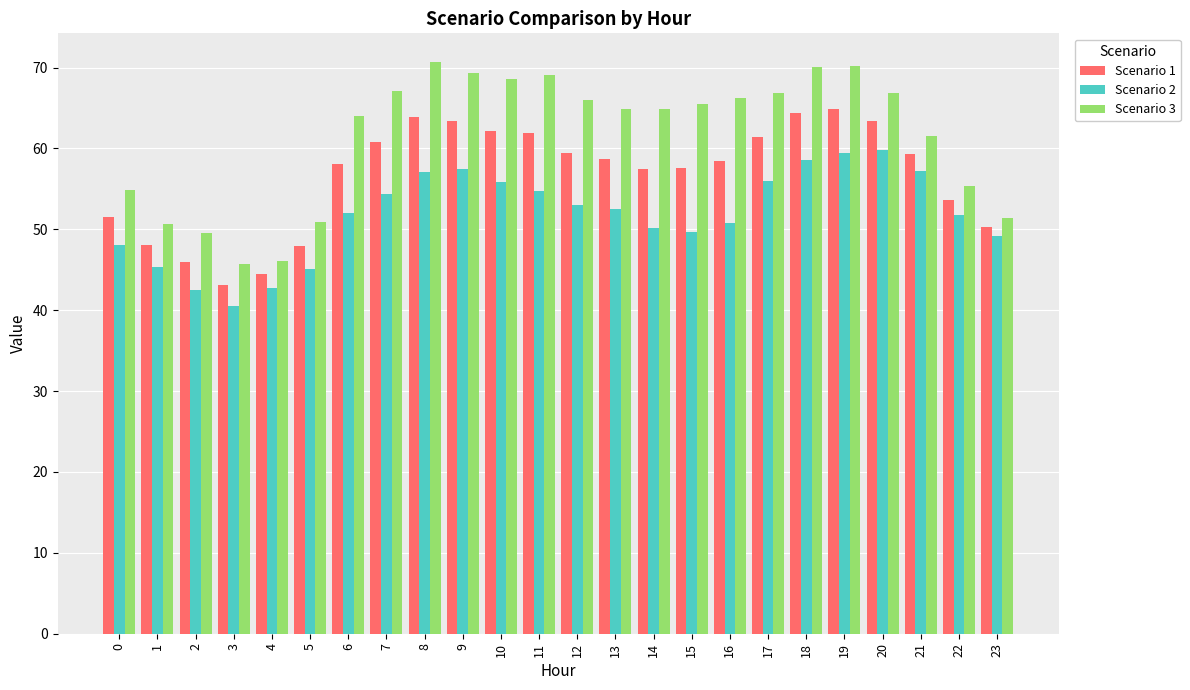

What is the difference between the highest and lowest values at 4?

3.2